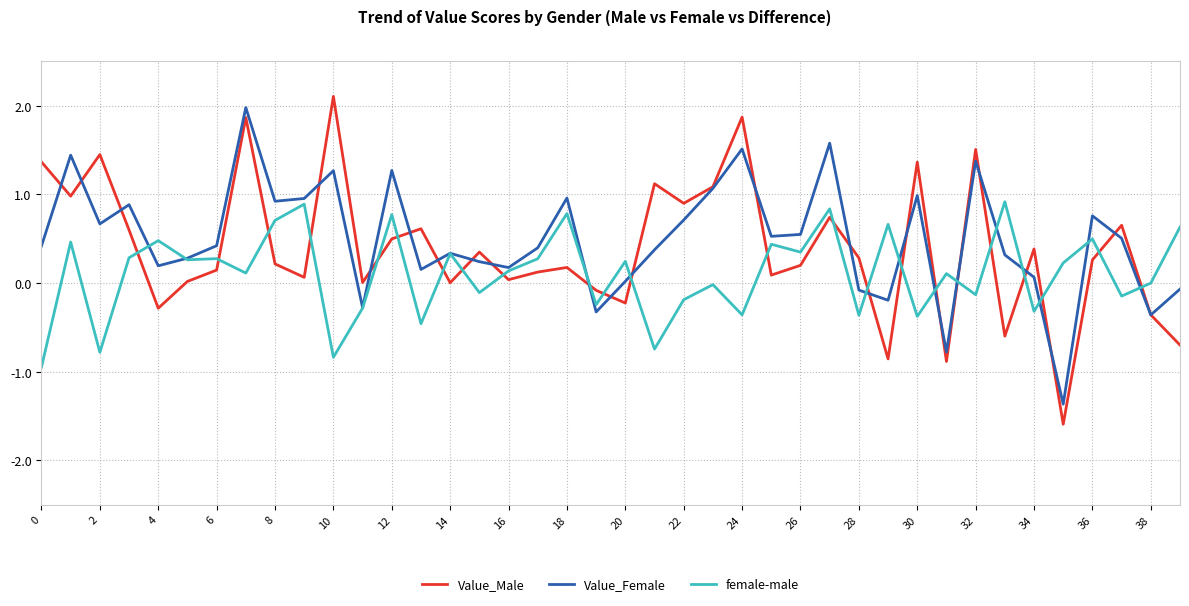

Which series has the widest spread of values?

Value_Male